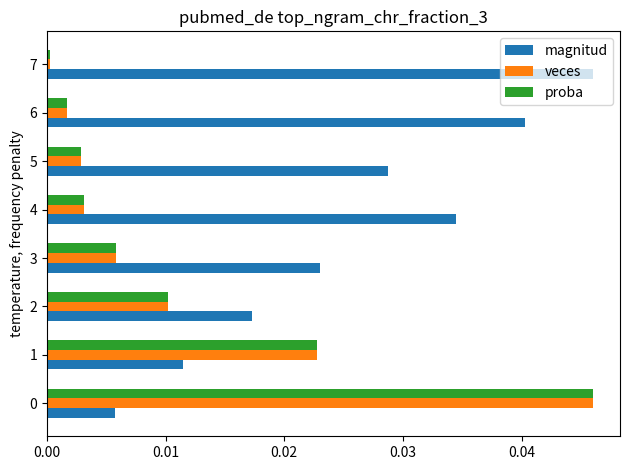

Is the value of proba at 4 greater than the value of magnitud at 4?

No